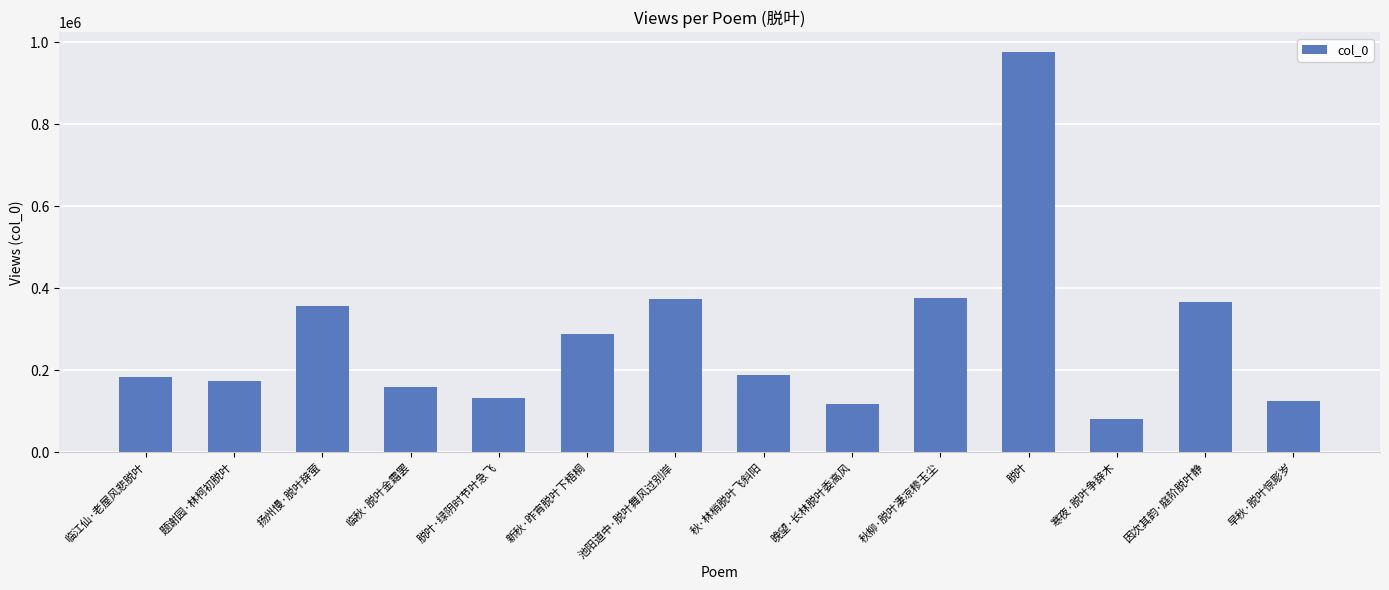

What is the average value?

278213